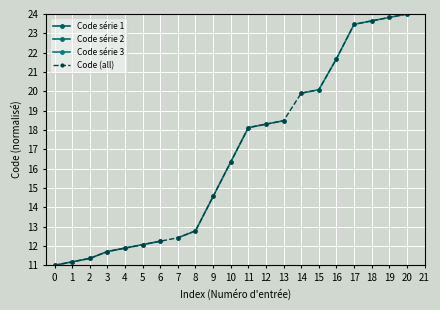

The Code (all) series shows 7.9 at 2. True or false?

False